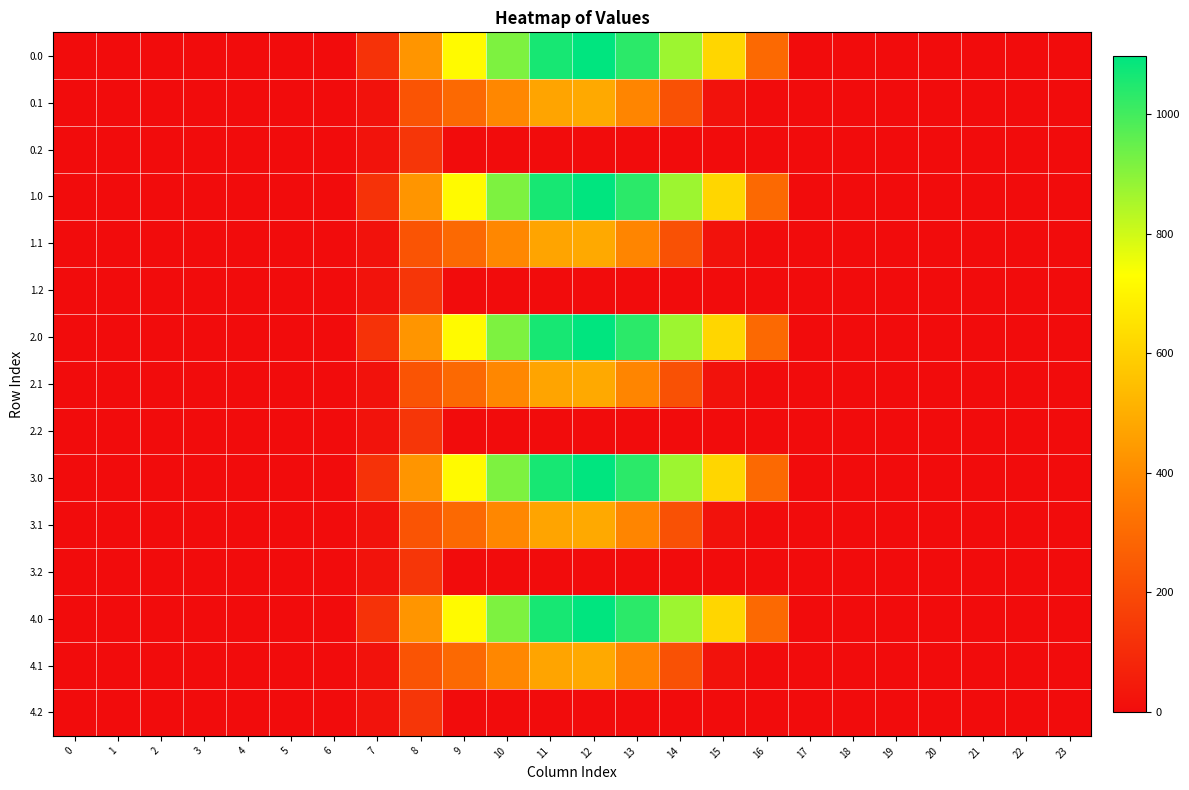

Reading left to right, list all the values displayed in this chart.

0.0: 0=0.0	1=0.0	2=0.0	3=0.0	4=0.0	5=0.0	6=0.0	7=120.6	8=430.3	9=716.9	10=916.2	11=1060.3	12=1096.7	13=1032.9	14=870.6	15=615.9	16=294.5	17=0.0	18=0.0	19=0.0	20=0.0	21=0.0	22=0.0	23=0.0
0.1: 0=0.0	1=0.0	2=0.0	3=0.0	4=0.0	5=0.0	6=0.0	7=17.7	8=227.5	9=295.9	10=388.1	11=471.7	12=485.4	13=382.7	14=219.2	15=17.3	16=0.0	17=0.0	18=0.0	19=0.0	20=0.0	21=0.0	22=0.0	23=0.0
0.2: 0=0.0	1=0.0	2=0.0	3=0.0	4=0.0	5=0.0	6=0.0	7=22.3	8=134.2	9=0.0	10=0.0	11=0.0	12=0.0	13=0.0	14=0.0	15=0.0	16=0.0	17=0.0	18=0.0	19=0.0	20=0.0	21=0.0	22=0.0	23=0.0
1.0: 0=0.0	1=0.0	2=0.0	3=0.0	4=0.0	5=0.0	6=0.0	7=120.6	8=430.3	9=716.9	10=916.2	11=1060.3	12=1096.7	13=1032.9	14=870.6	15=615.9	16=294.5	17=0.0	18=0.0	19=0.0	20=0.0	21=0.0	22=0.0	23=0.0
1.1: 0=0.0	1=0.0	2=0.0	3=0.0	4=0.0	5=0.0	6=0.0	7=17.7	8=227.5	9=295.9	10=388.1	11=471.7	12=485.4	13=382.7	14=219.2	15=17.3	16=0.0	17=0.0	18=0.0	19=0.0	20=0.0	21=0.0	22=0.0	23=0.0
1.2: 0=0.0	1=0.0	2=0.0	3=0.0	4=0.0	5=0.0	6=0.0	7=22.3	8=134.2	9=0.0	10=0.0	11=0.0	12=0.0	13=0.0	14=0.0	15=0.0	16=0.0	17=0.0	18=0.0	19=0.0	20=0.0	21=0.0	22=0.0	23=0.0
2.0: 0=0.0	1=0.0	2=0.0	3=0.0	4=0.0	5=0.0	6=0.0	7=120.6	8=430.3	9=716.9	10=916.2	11=1060.3	12=1096.7	13=1032.9	14=870.6	15=615.9	16=294.5	17=0.0	18=0.0	19=0.0	20=0.0	21=0.0	22=0.0	23=0.0
2.1: 0=0.0	1=0.0	2=0.0	3=0.0	4=0.0	5=0.0	6=0.0	7=17.7	8=227.5	9=295.9	10=388.1	11=471.7	12=485.4	13=382.7	14=219.2	15=17.3	16=0.0	17=0.0	18=0.0	19=0.0	20=0.0	21=0.0	22=0.0	23=0.0
2.2: 0=0.0	1=0.0	2=0.0	3=0.0	4=0.0	5=0.0	6=0.0	7=22.3	8=134.2	9=0.0	10=0.0	11=0.0	12=0.0	13=0.0	14=0.0	15=0.0	16=0.0	17=0.0	18=0.0	19=0.0	20=0.0	21=0.0	22=0.0	23=0.0
3.0: 0=0.0	1=0.0	2=0.0	3=0.0	4=0.0	5=0.0	6=0.0	7=120.6	8=430.3	9=716.9	10=916.2	11=1060.3	12=1096.7	13=1032.9	14=870.6	15=615.9	16=294.5	17=0.0	18=0.0	19=0.0	20=0.0	21=0.0	22=0.0	23=0.0
3.1: 0=0.0	1=0.0	2=0.0	3=0.0	4=0.0	5=0.0	6=0.0	7=17.7	8=227.5	9=295.9	10=388.1	11=471.7	12=485.4	13=382.7	14=219.2	15=17.3	16=0.0	17=0.0	18=0.0	19=0.0	20=0.0	21=0.0	22=0.0	23=0.0
3.2: 0=0.0	1=0.0	2=0.0	3=0.0	4=0.0	5=0.0	6=0.0	7=22.3	8=134.2	9=0.0	10=0.0	11=0.0	12=0.0	13=0.0	14=0.0	15=0.0	16=0.0	17=0.0	18=0.0	19=0.0	20=0.0	21=0.0	22=0.0	23=0.0
4.0: 0=0.0	1=0.0	2=0.0	3=0.0	4=0.0	5=0.0	6=0.0	7=120.6	8=430.3	9=716.9	10=916.2	11=1060.3	12=1096.7	13=1032.9	14=870.6	15=615.9	16=294.5	17=0.0	18=0.0	19=0.0	20=0.0	21=0.0	22=0.0	23=0.0
4.1: 0=0.0	1=0.0	2=0.0	3=0.0	4=0.0	5=0.0	6=0.0	7=17.7	8=227.5	9=295.9	10=388.1	11=471.7	12=485.4	13=382.7	14=219.2	15=17.3	16=0.0	17=0.0	18=0.0	19=0.0	20=0.0	21=0.0	22=0.0	23=0.0
4.2: 0=0.0	1=0.0	2=0.0	3=0.0	4=0.0	5=0.0	6=0.0	7=22.3	8=134.2	9=0.0	10=0.0	11=0.0	12=0.0	13=0.0	14=0.0	15=0.0	16=0.0	17=0.0	18=0.0	19=0.0	20=0.0	21=0.0	22=0.0	23=0.0